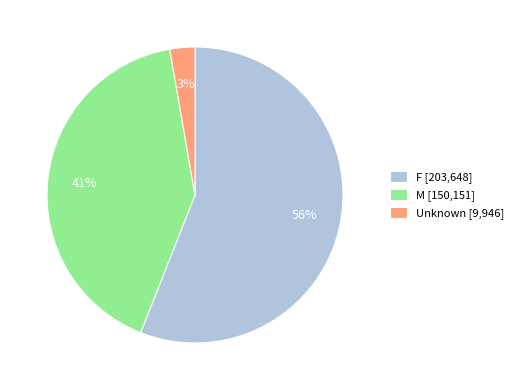

Is the sum of M [150,151] and F [203,648] greater than half?

Yes